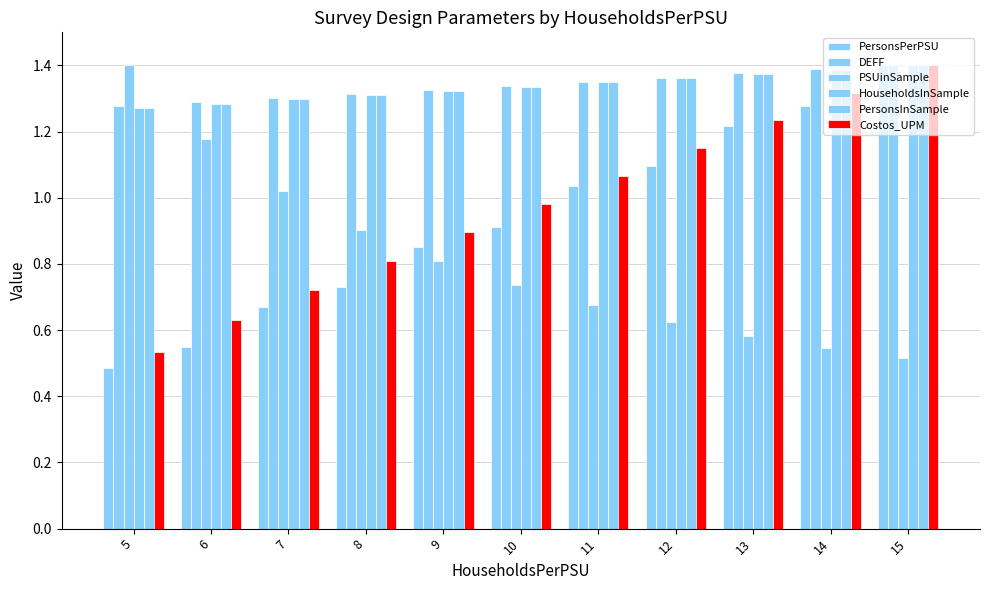

The DEFF series shows 1.3 at 9. True or false?

True